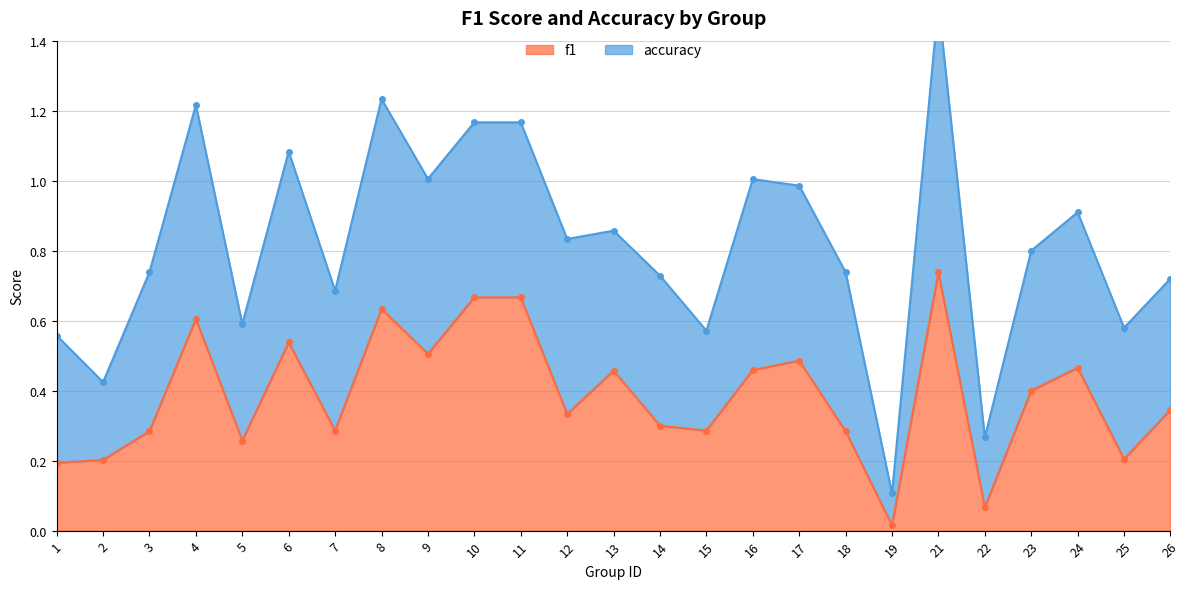

What value does the data have at 22?

0.1